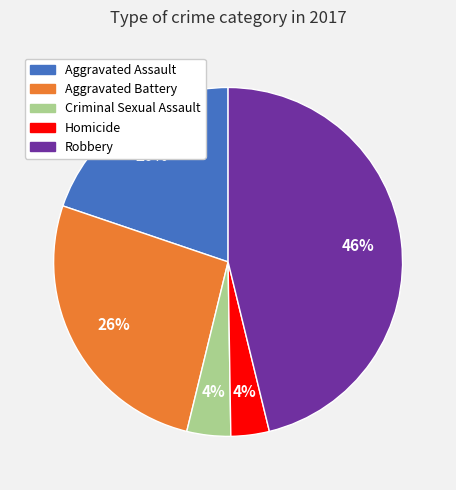

The Criminal Sexual Assault slice represents 17% of the pie. True or false?

False